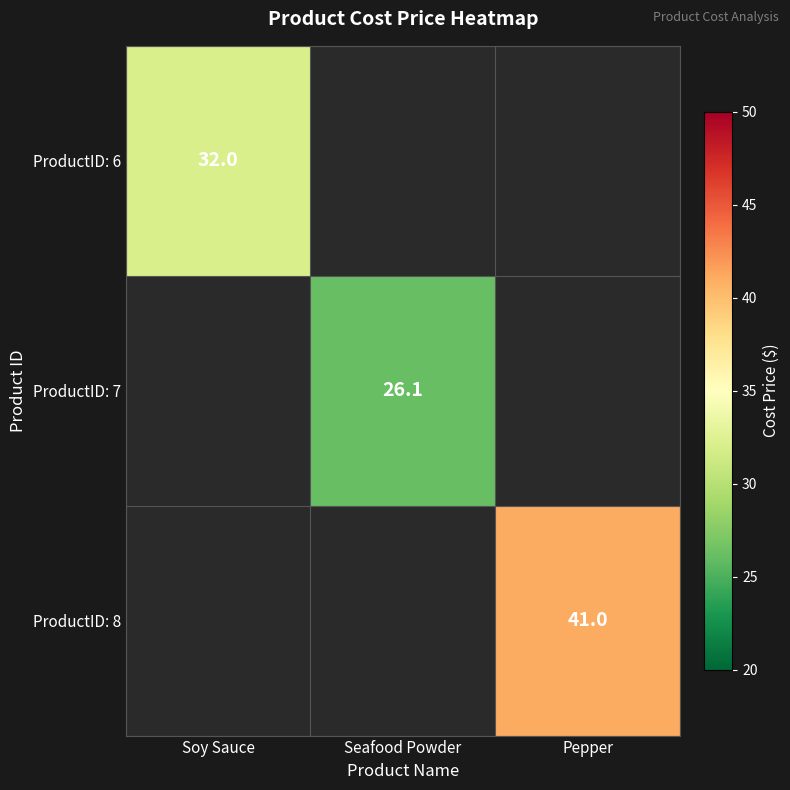

The value of ProductID: 6 at Soy Sauce is 13.0. True or false?

False